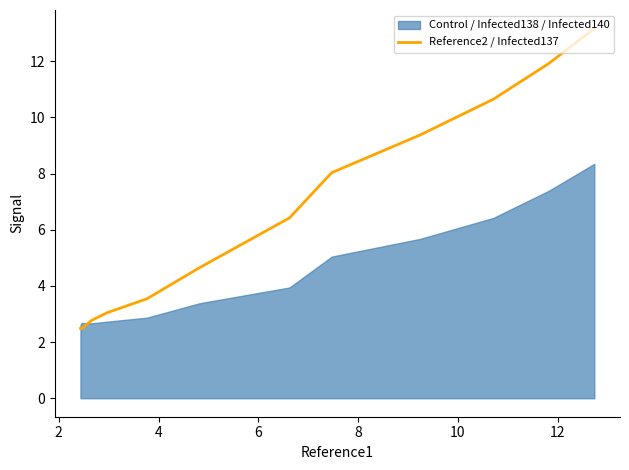

Count the number of categories in the chart.

12